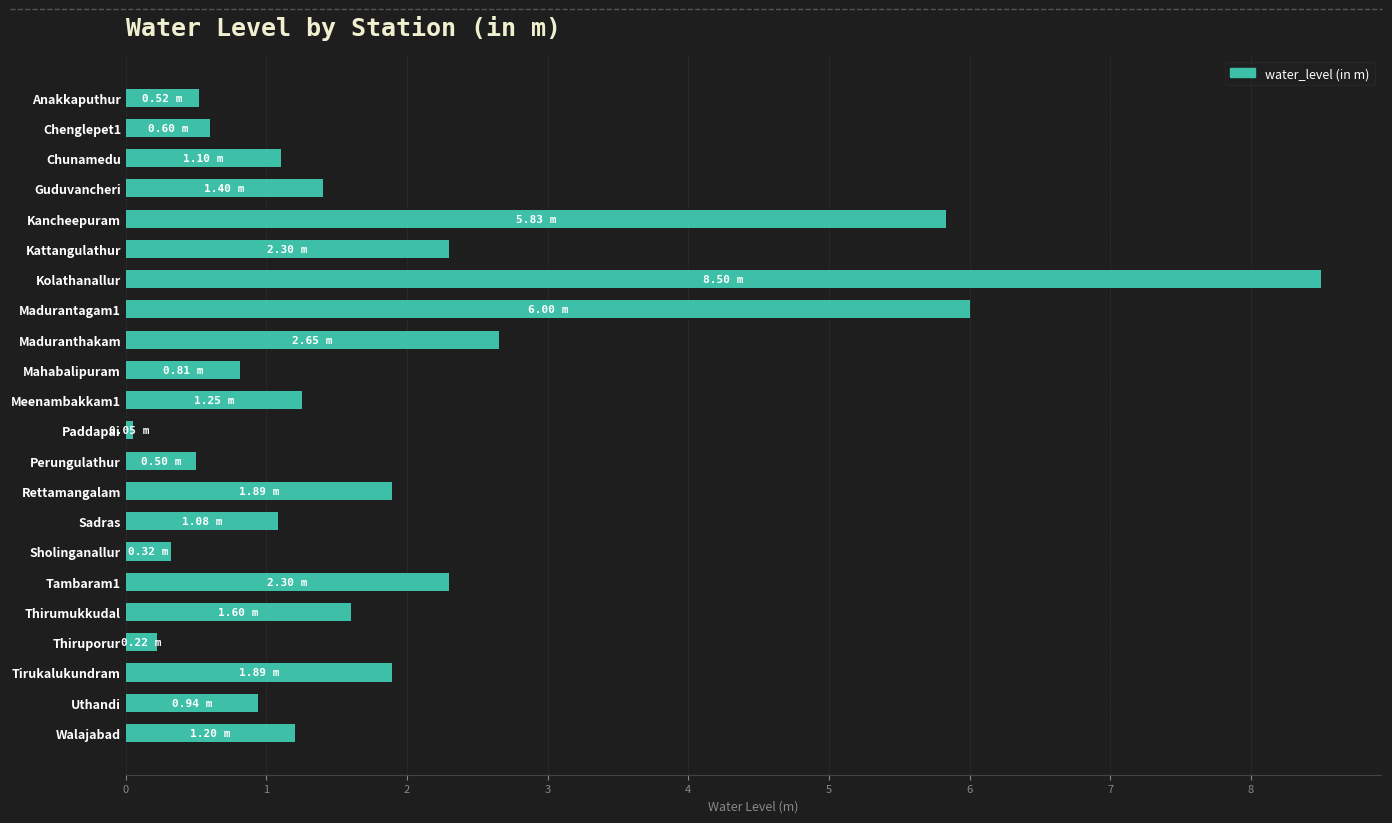

What is the difference between the second highest and second lowest values?

5.8